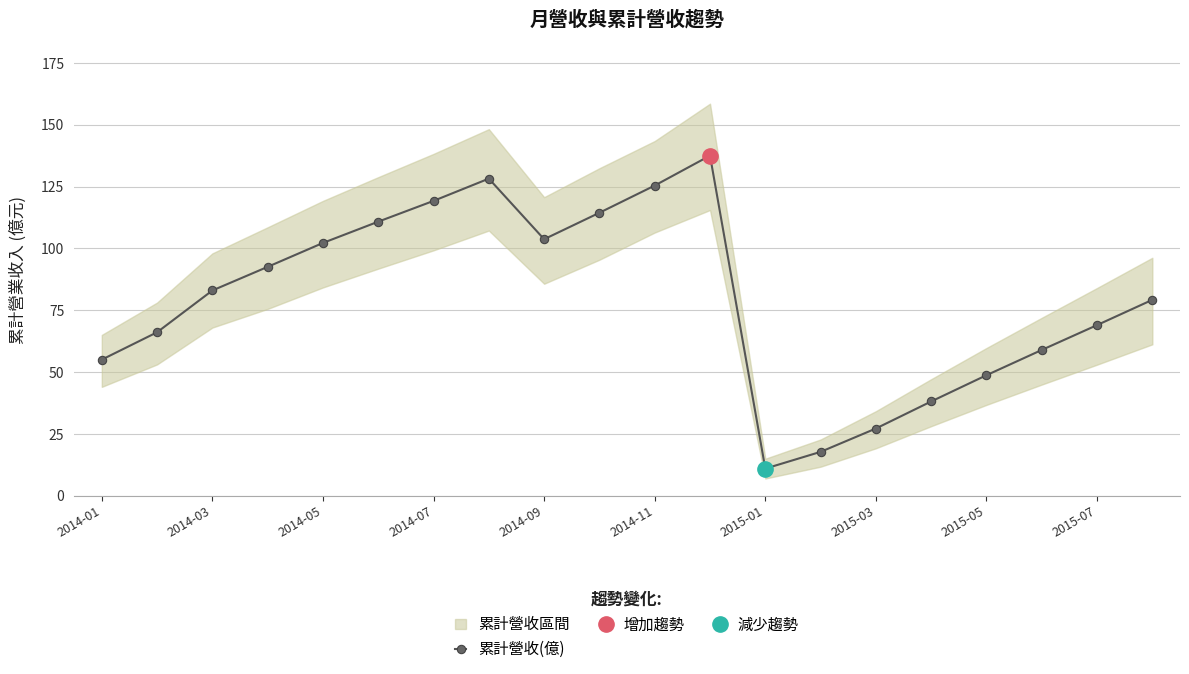

The value at 2014-01 is 17.2. True or false?

False